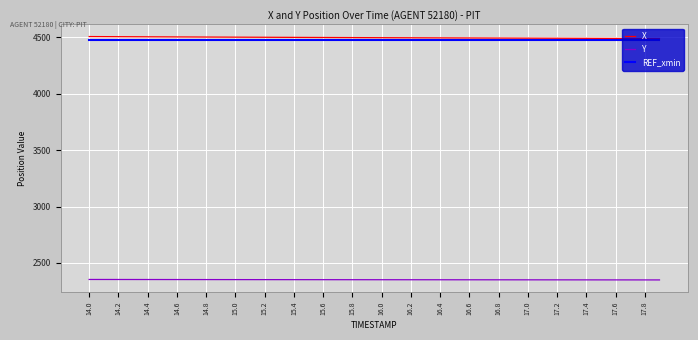

At how many categories does at least one series exceed 2594?

40